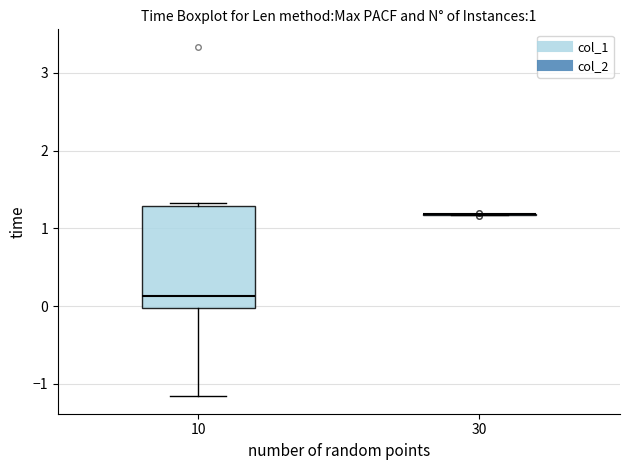

Which box is the tallest, from its lower edge to its upper edge?

10